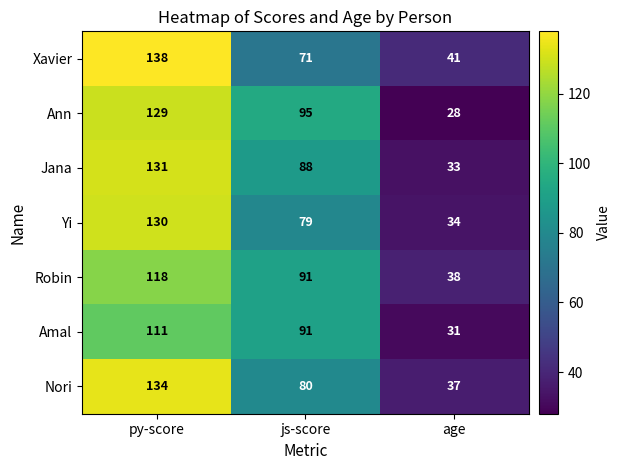

Which category has the highest value across all series?

py-score